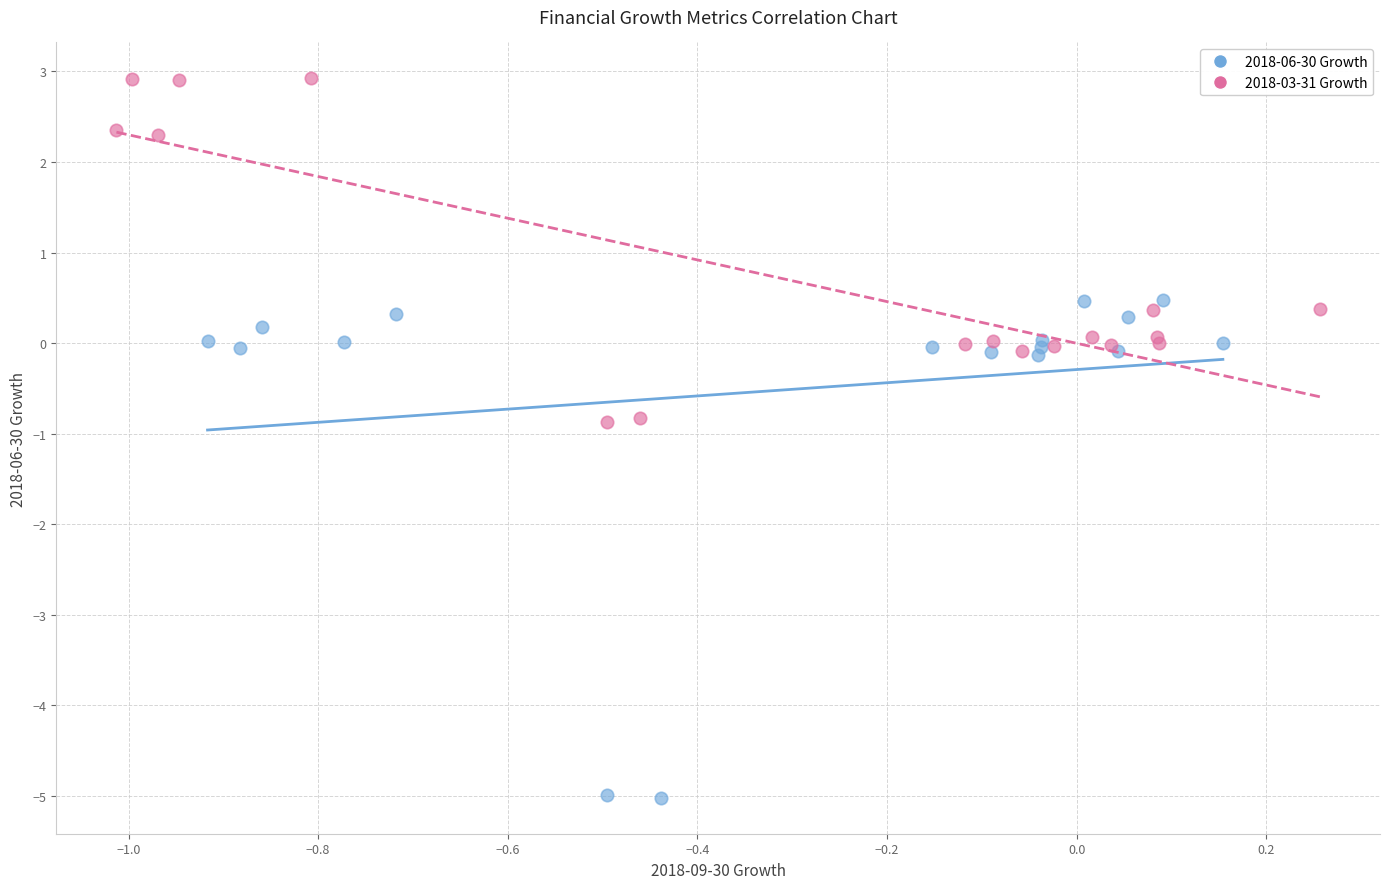

Which series reaches the minimum Y coordinate?

2018-06-30 Growth